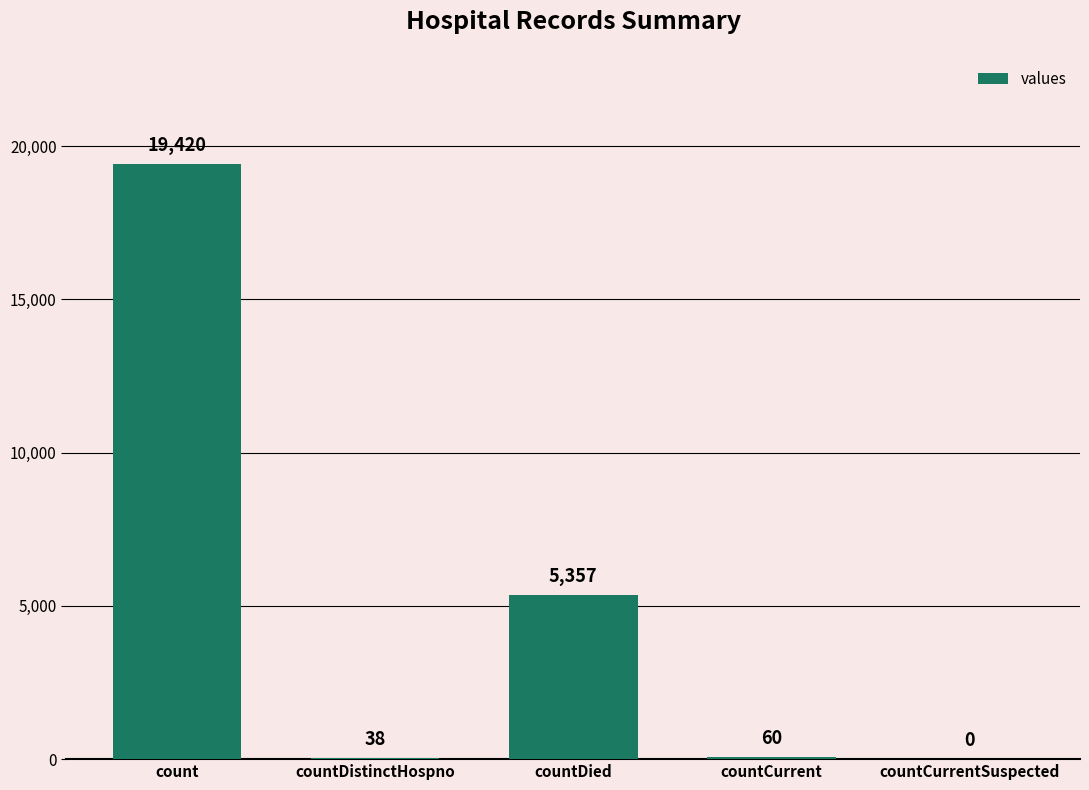

What is the sum of the values at countDied and count?

24777